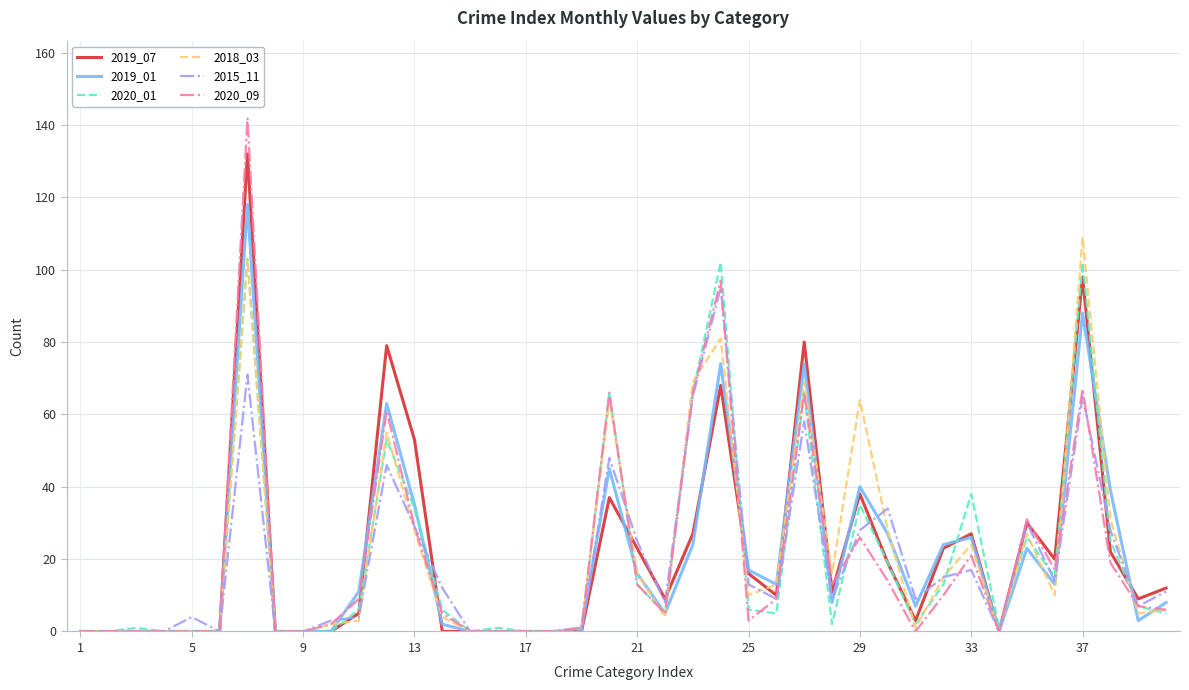

True or false: 2020_01 has more than 0 interior local peaks.

True